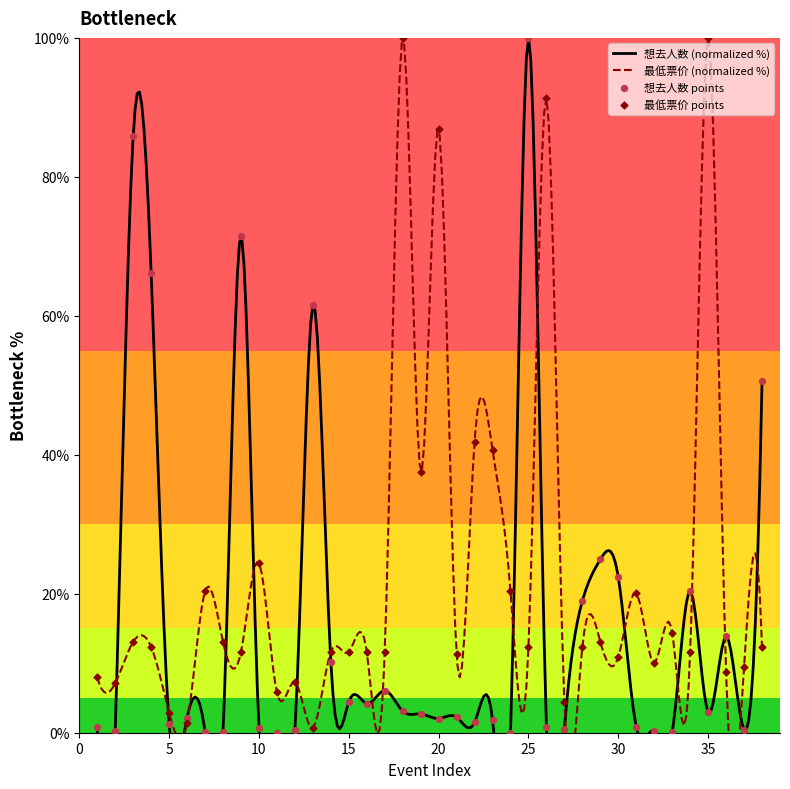

At which category is the sum across all series the highest?

25